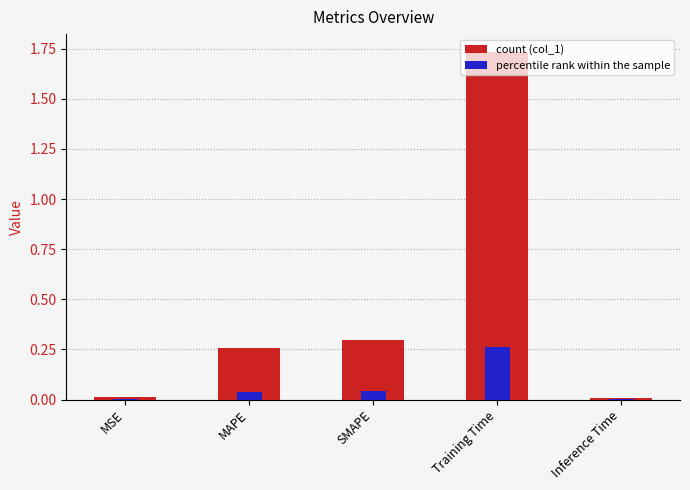

Rank the categories by value from highest to lowest.

Training Time, SMAPE, MAPE, MSE, Inference Time